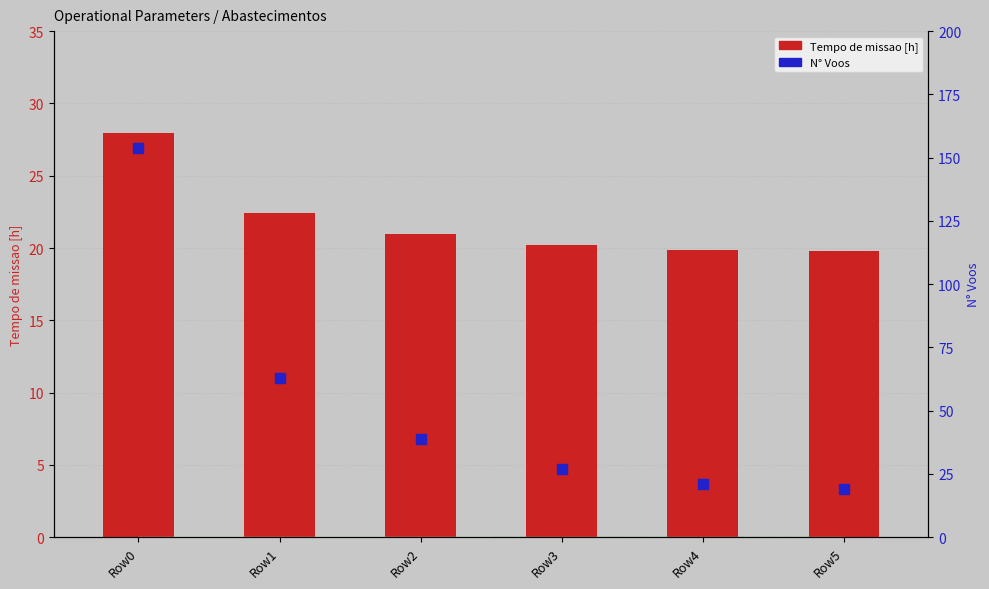

Which series reaches the maximum Y coordinate?

N Voos